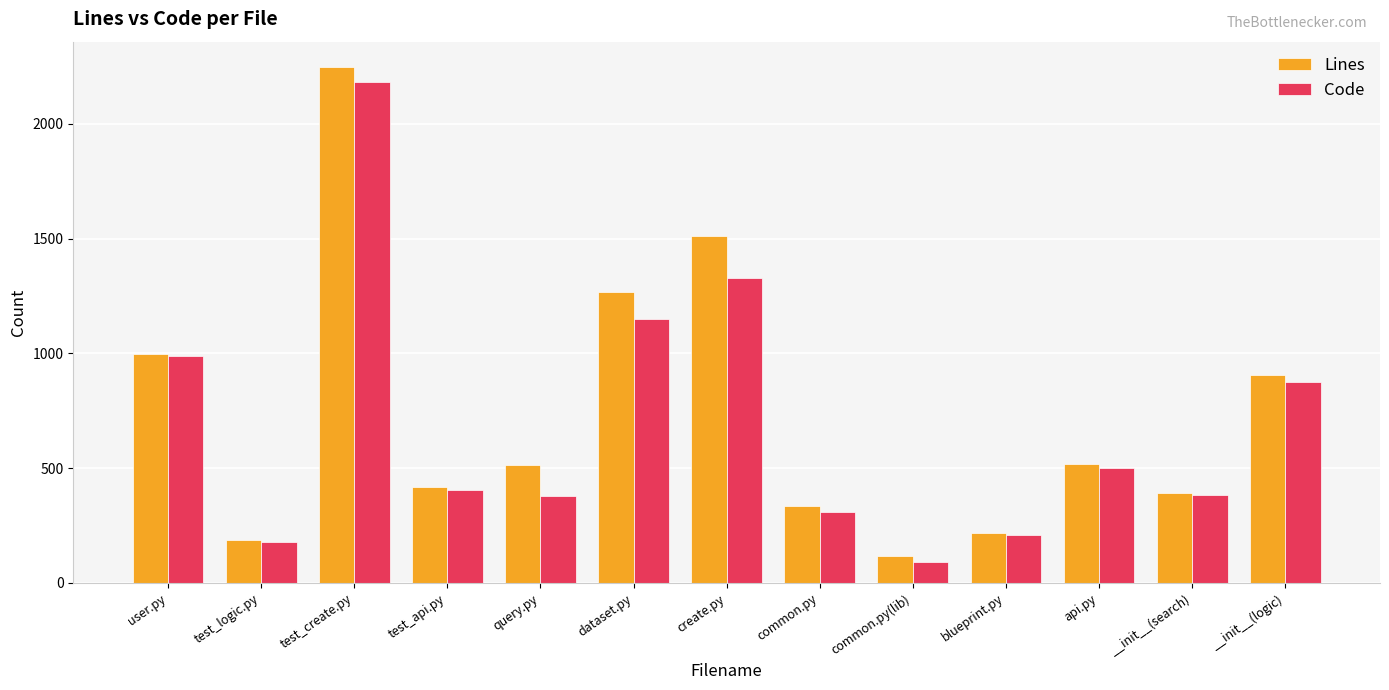

How many values in the Code series are below 403?

6